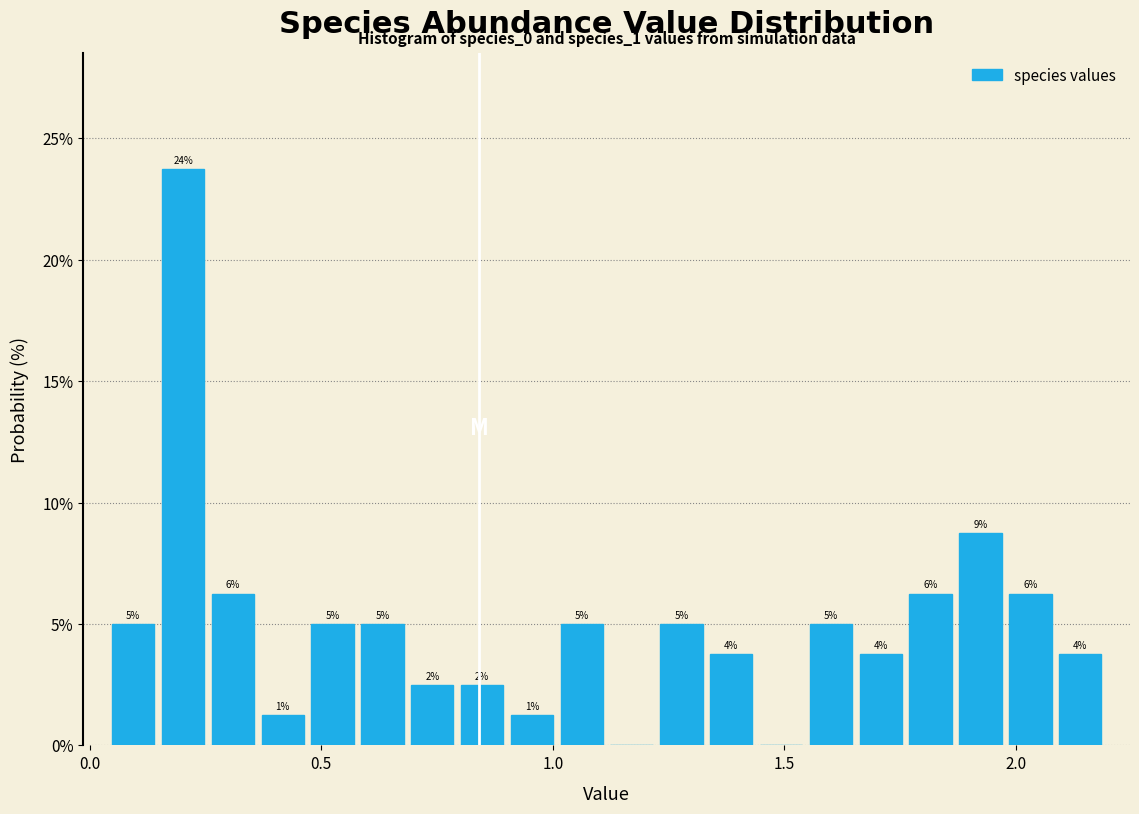

Read against the x-axis, roughly where is the centre of the tallest bar?

0.20